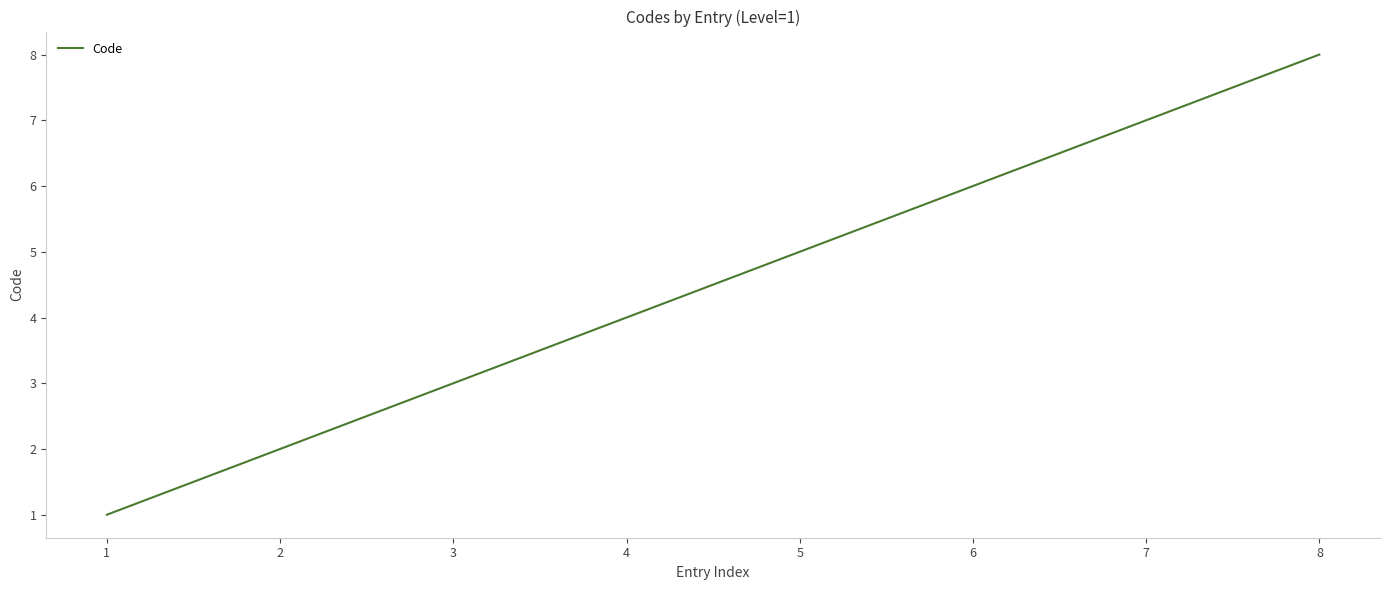

Is it true that the value at 3 is 5?

False